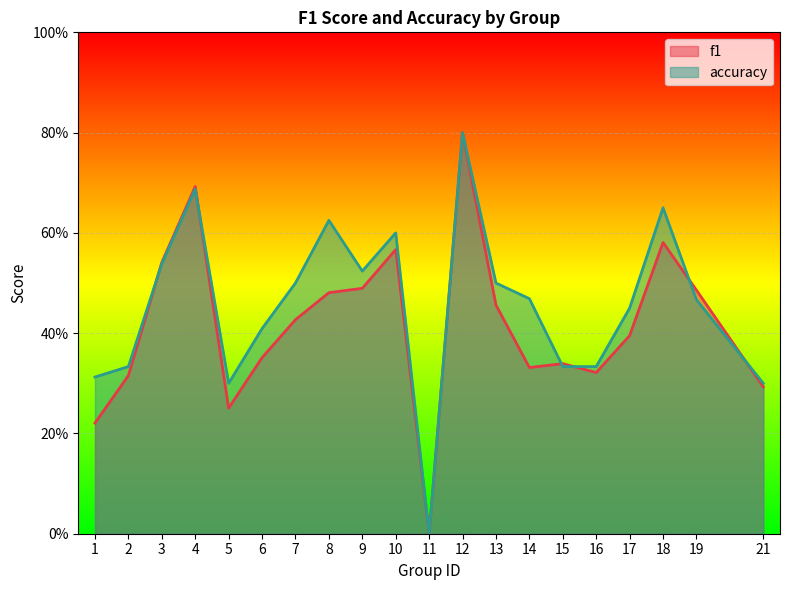

How many lines are shown in the chart?

2